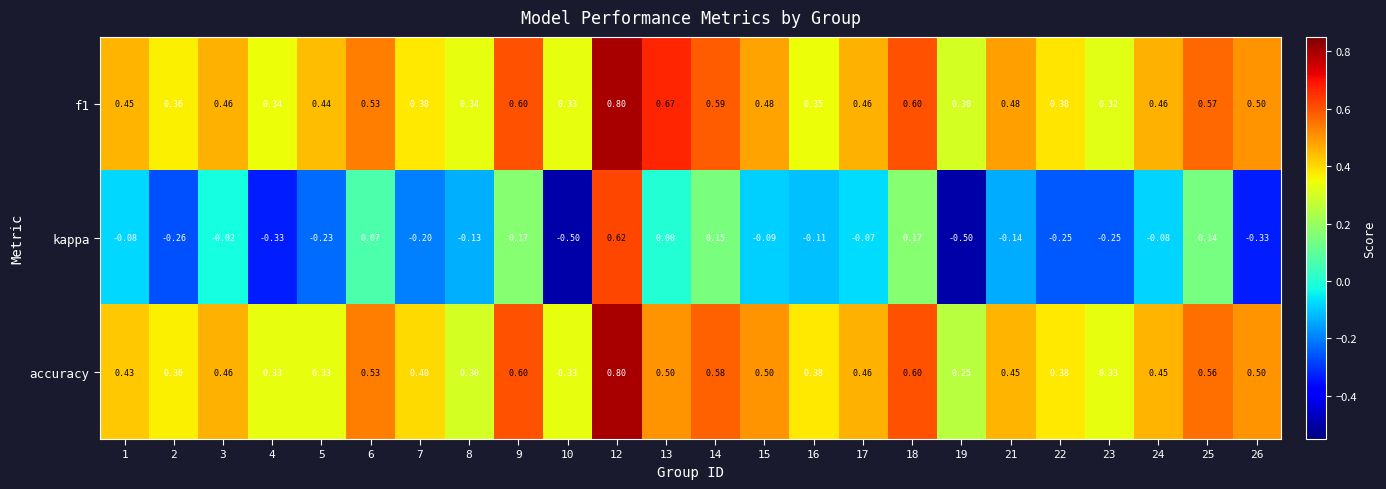

Is the value of accuracy at 5 greater than the value of kappa at 2?

Yes